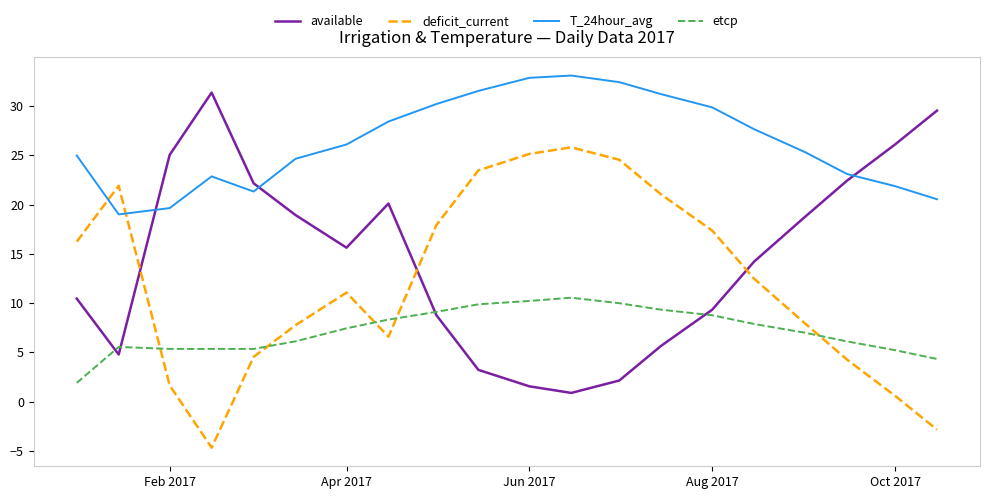

Does the chart display data point markers on the line(s)?

No